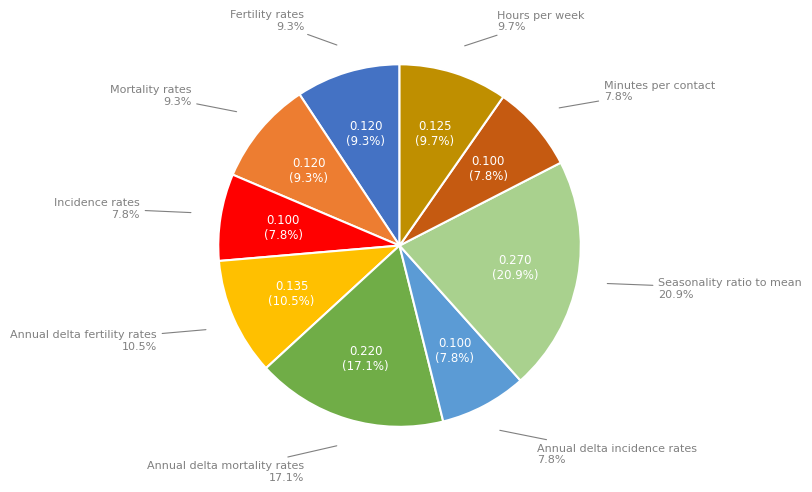

How many slices are in this pie chart?

9